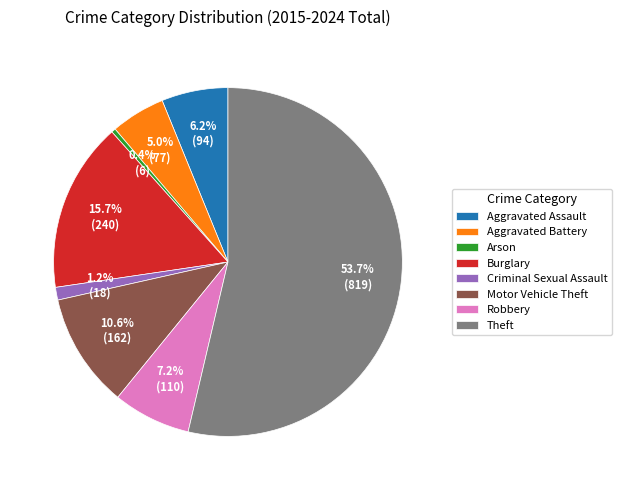

To the nearest percent, what percentage of the pie is Theft?

54%